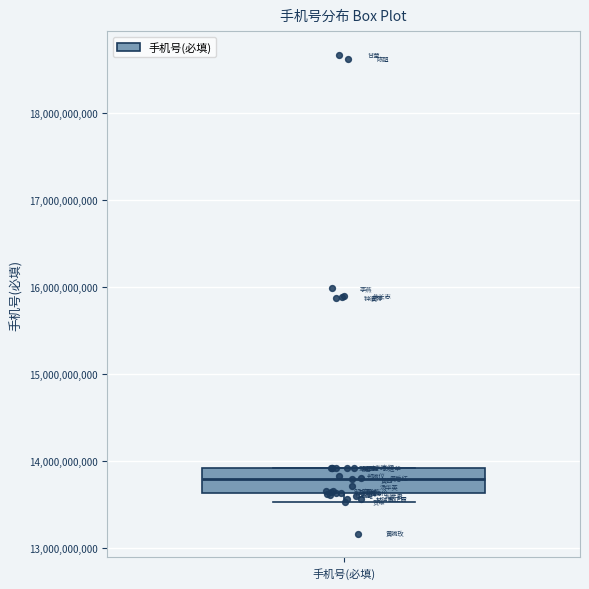

Read this box plot against the y-axis: the position of the median line, the range covered by the box, and the ends of both whiskers. The values are not printed on the chart, so give them approximately, as read against the axis.

median 13800000000, box 13600000000 to 13900000000, whiskers 13500000000 to 13900000000